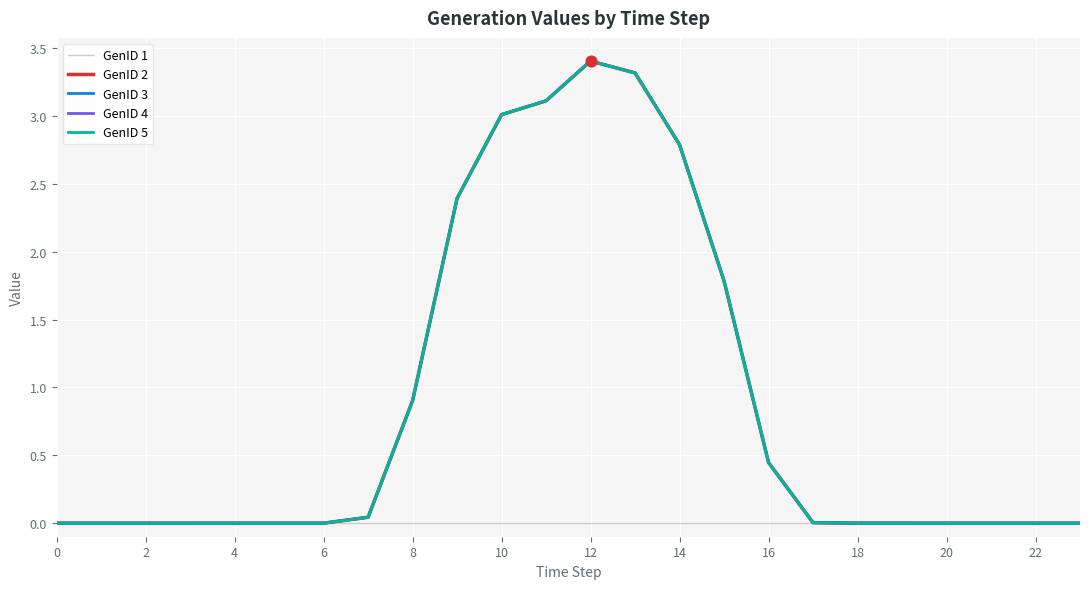

Which series has the largest total across all categories?

GenID 2